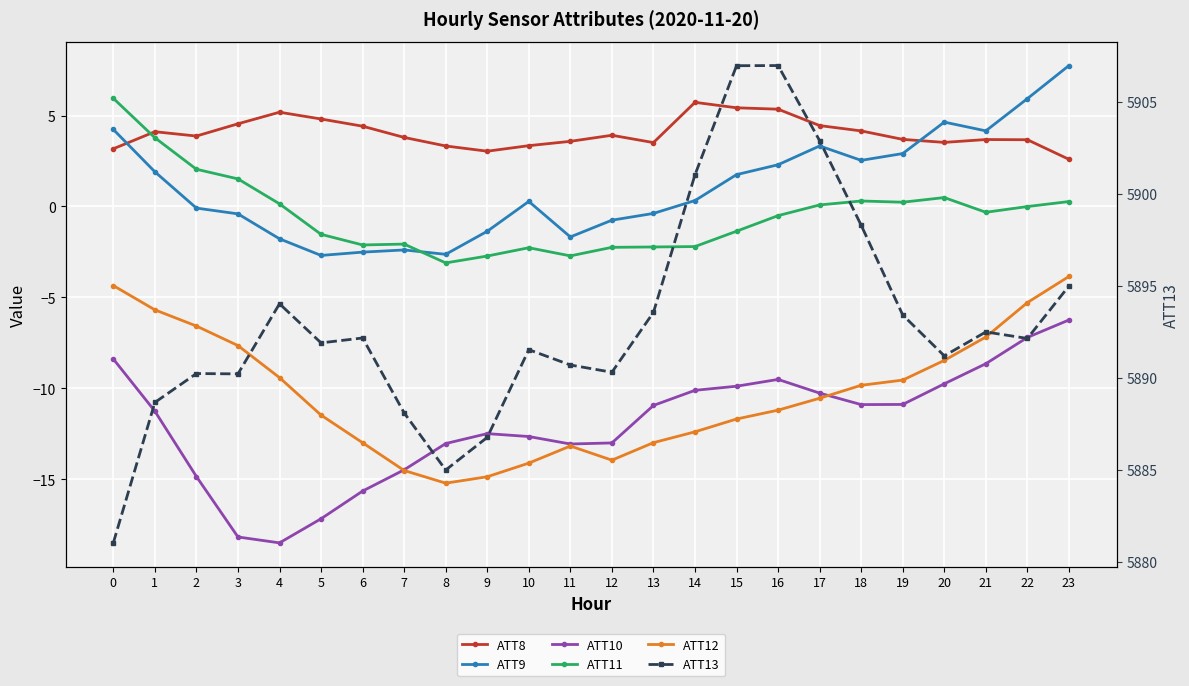

List the series in order of their peak value, lowest first.

ATT10, ATT12, ATT8, ATT11, ATT9, ATT13